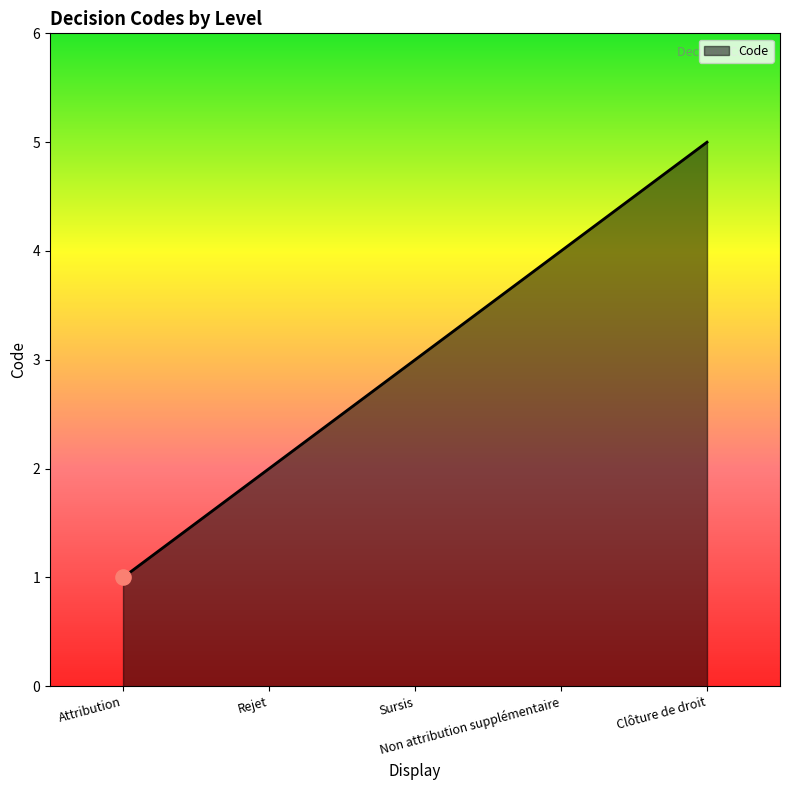

What is the change in value from Sursis to Non attribution supplémentaire?

+1